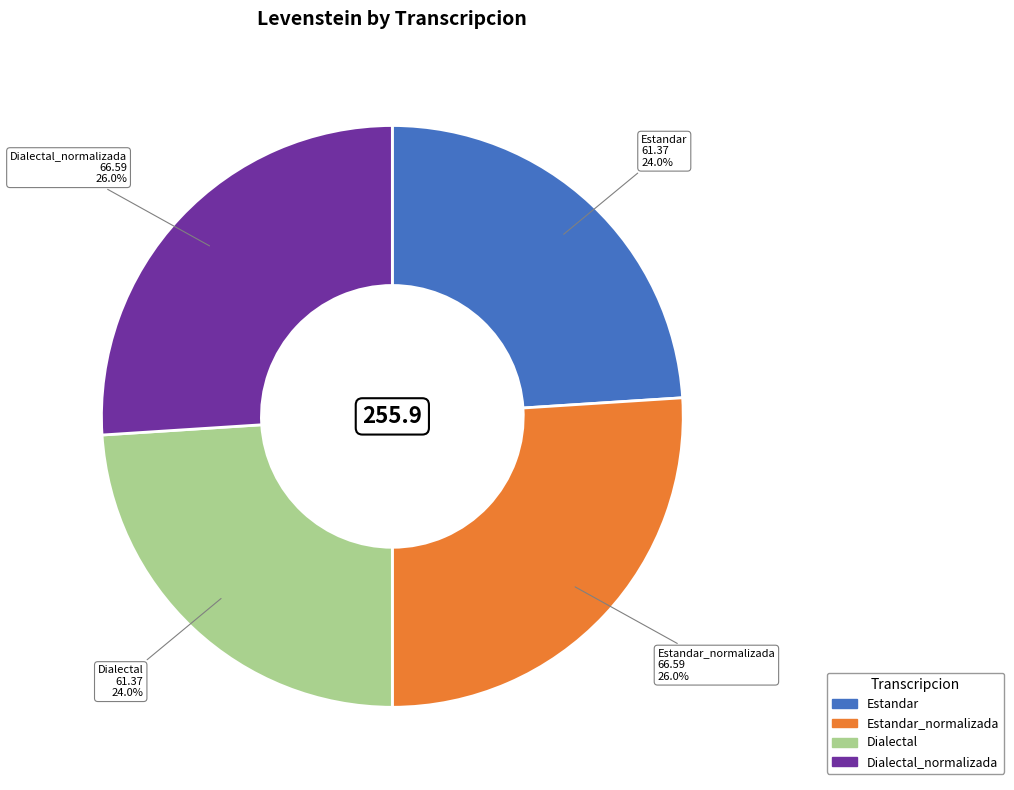

Is there a majority slice in this chart?

No